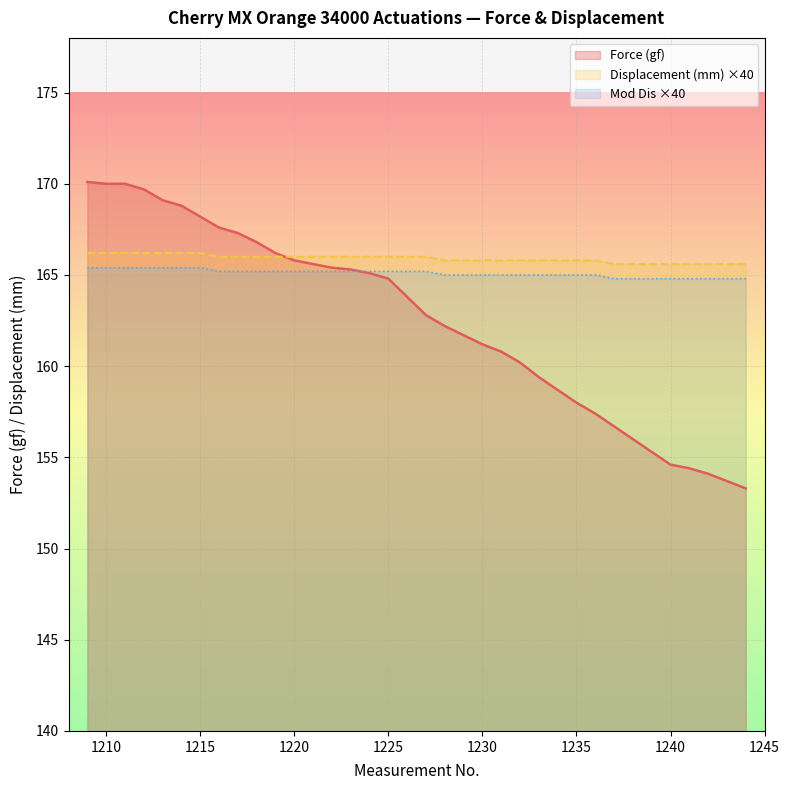

At how many categories does at least one series exceed 169?

5